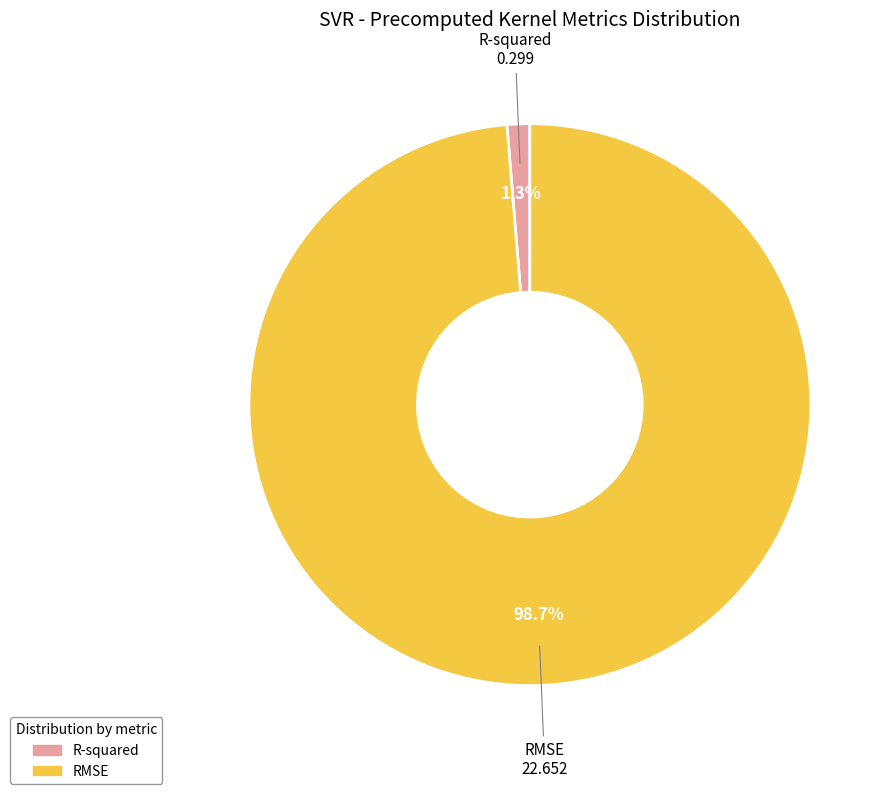

Between RMSE and R-squared, which is larger?

RMSE